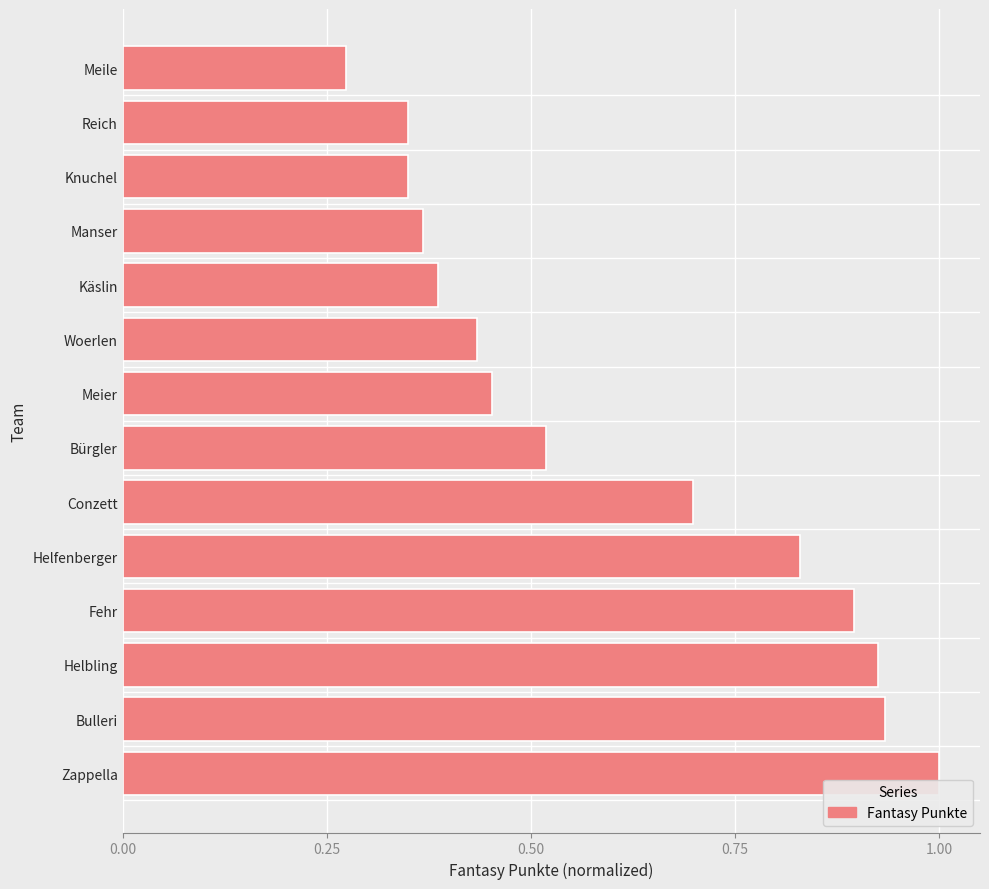

At which category does the chart reach its peak across all series?

Zappella